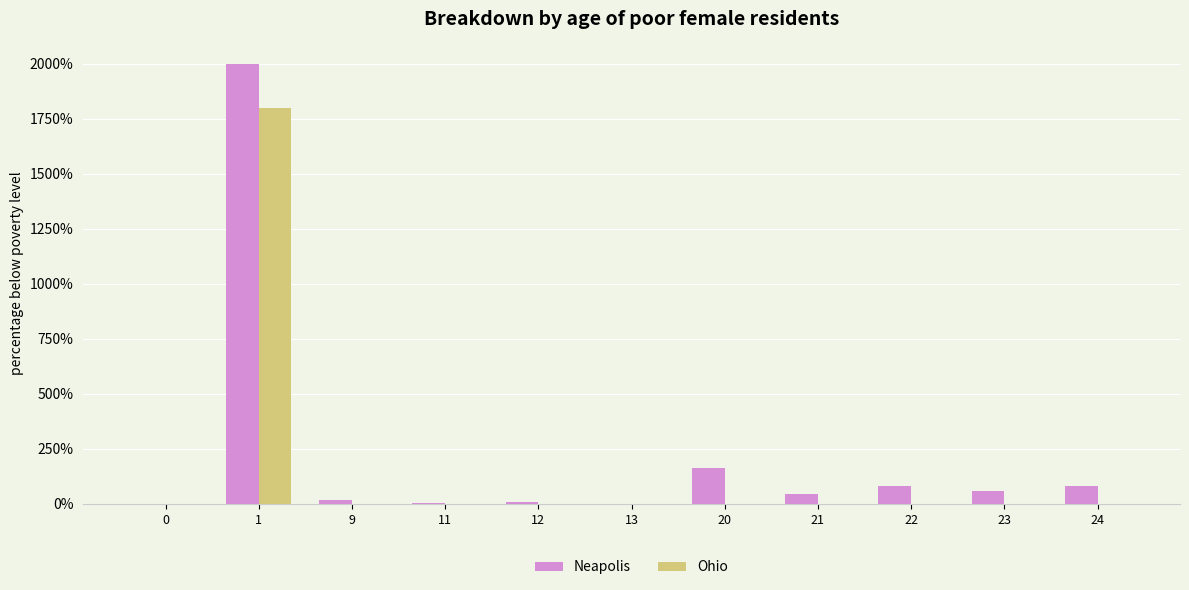

Does the chart contain stacked bars?

No